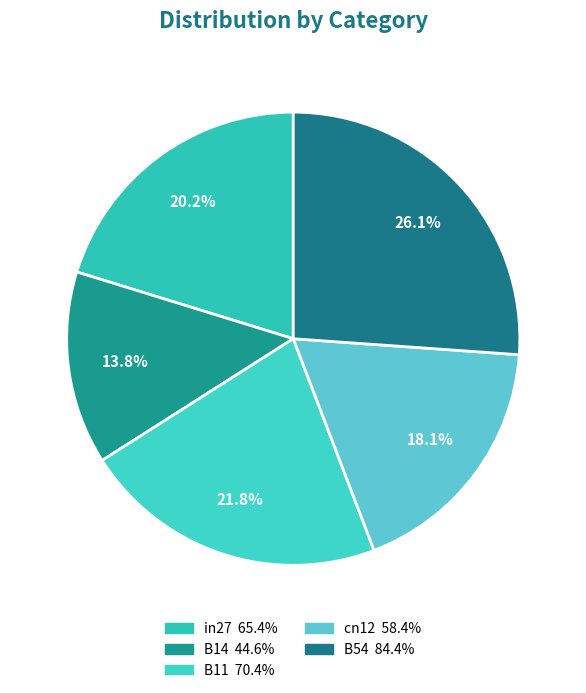

Which slice is the largest?

B54